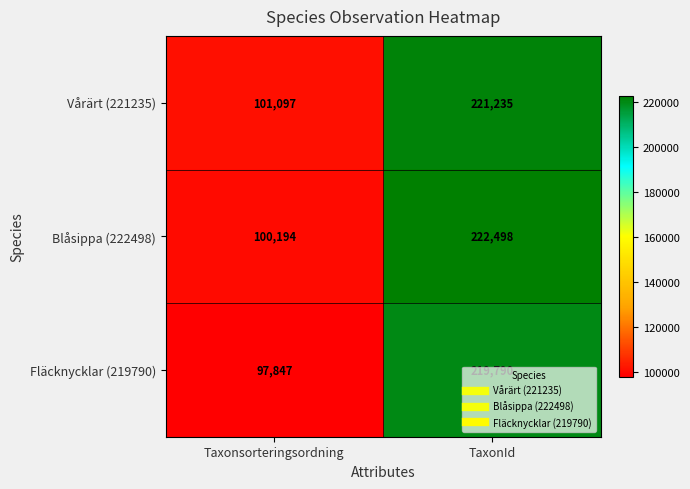

At which category is the sum across all series the highest?

TaxonId